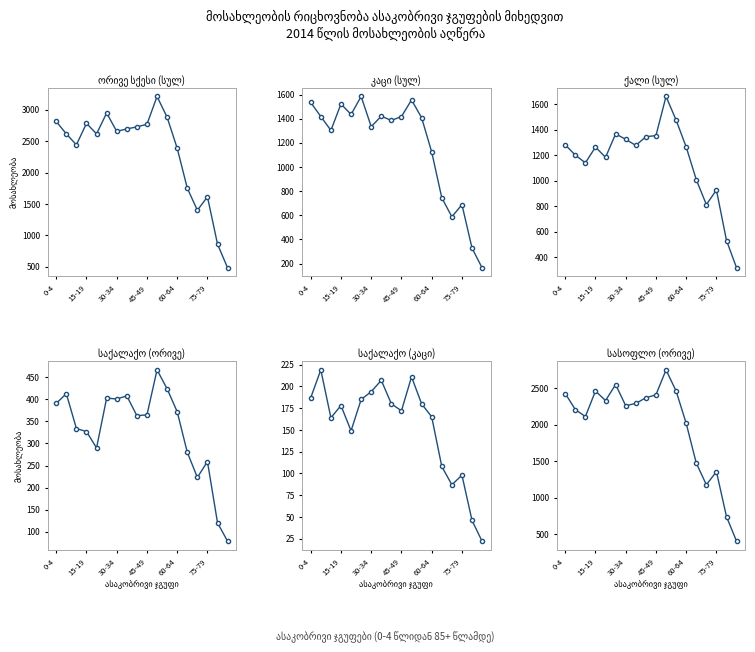

Reading left to right, transcribe all the data shown in this chart.

ორივე სქესი (სულ): 2815	2618	2443	2785	2618	2950	2658	2697	2729	2771	3214	2882	2388	1753	1400	1615	860	482
კაცი (სულ): 1534	1418	1303	1522	1435	1584	1334	1421	1385	1418	1555	1408	1124	745	587	688	328	164
ქალი (სულ): 1281	1200	1140	1263	1183	1366	1324	1276	1344	1353	1659	1474	1264	1008	813	927	532	318
საქალაქო (ორივე): 391	413	334	327	290	403	401	408	363	365	467	424	372	280	223	259	120	78
საქალაქო (კაცი): 187	219	164	178	149	185	194	207	180	172	211	180	165	108	87	98	46	22
სასოფლო (ორივე): 2424	2205	2109	2458	2328	2547	2257	2289	2366	2406	2747	2458	2016	1473	1177	1356	740	404